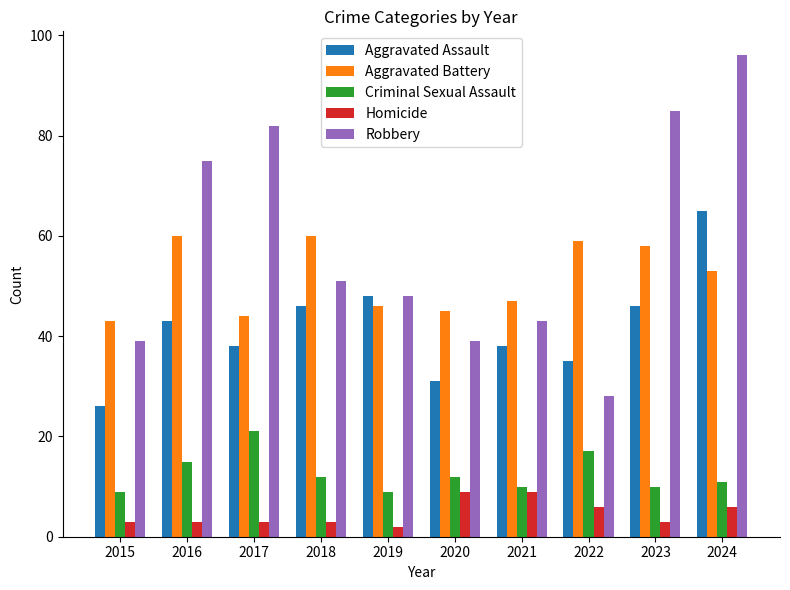

Read the Aggravated Assault value at 2017.

38